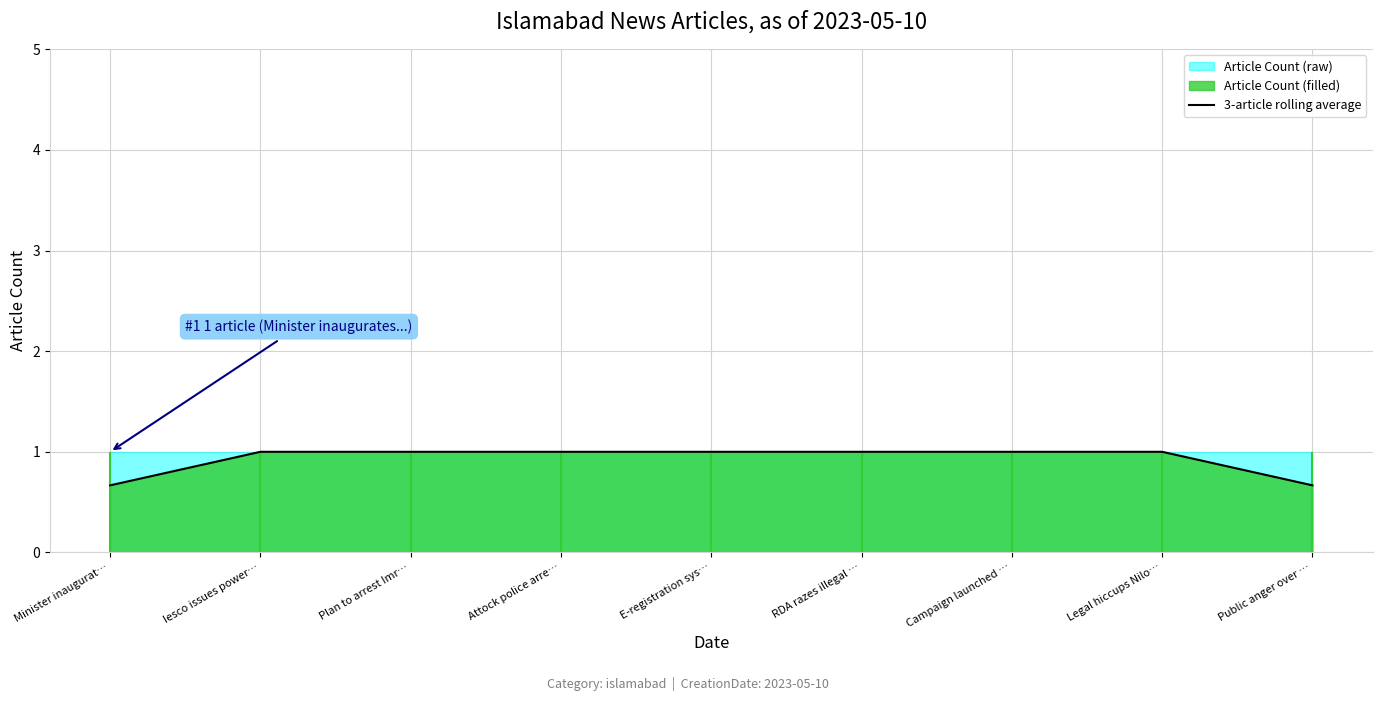

What is the maximum value shown in the chart?

1.0